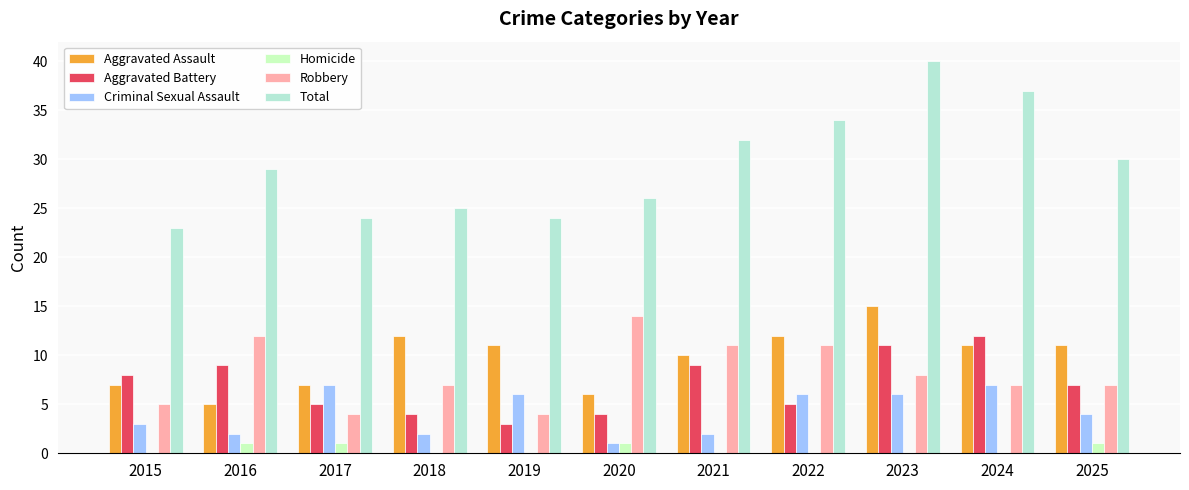

Which label corresponds to the smallest value in the chart?

2015